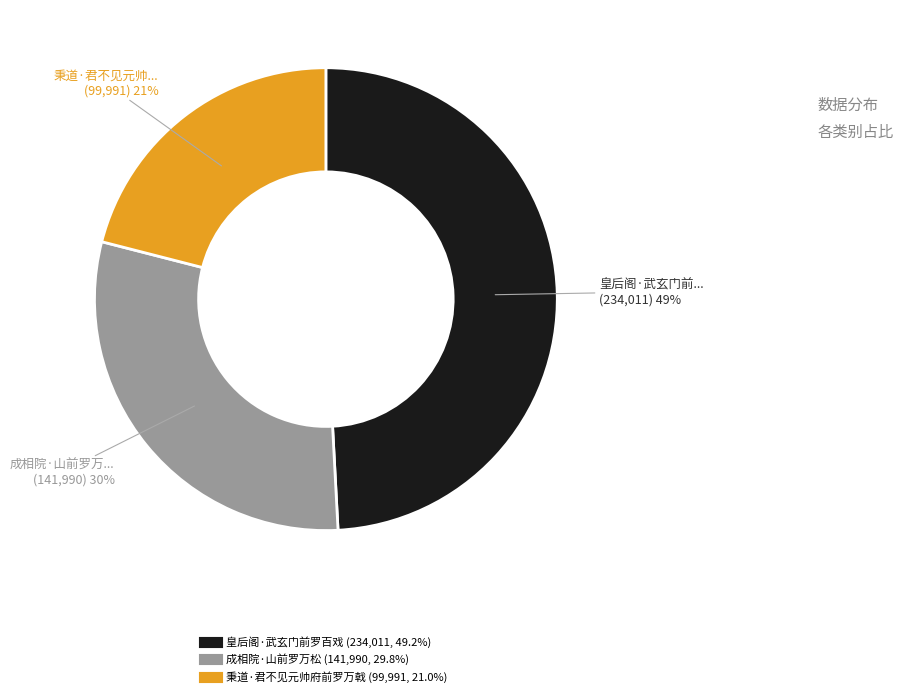

Which category has the smallest portion of the pie?

秉道·君不见元帅府前罗万戟